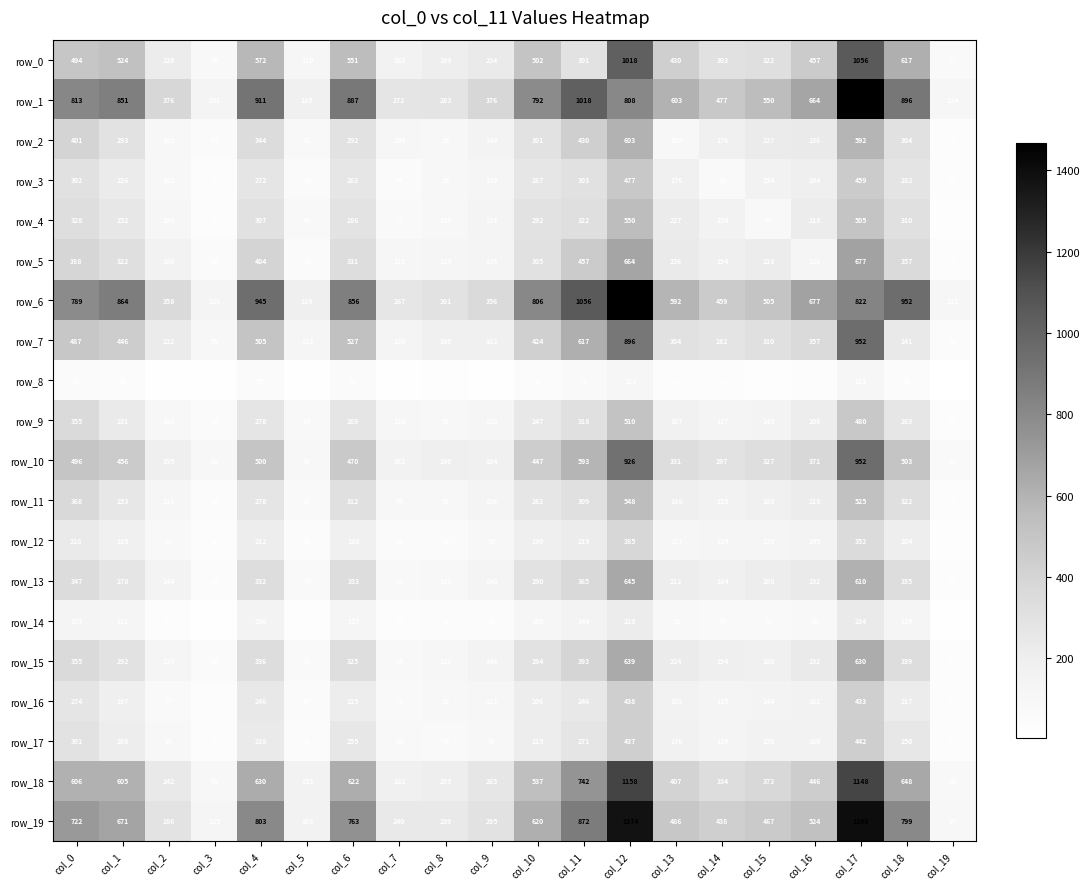

Count the number of data series in this chart.

20